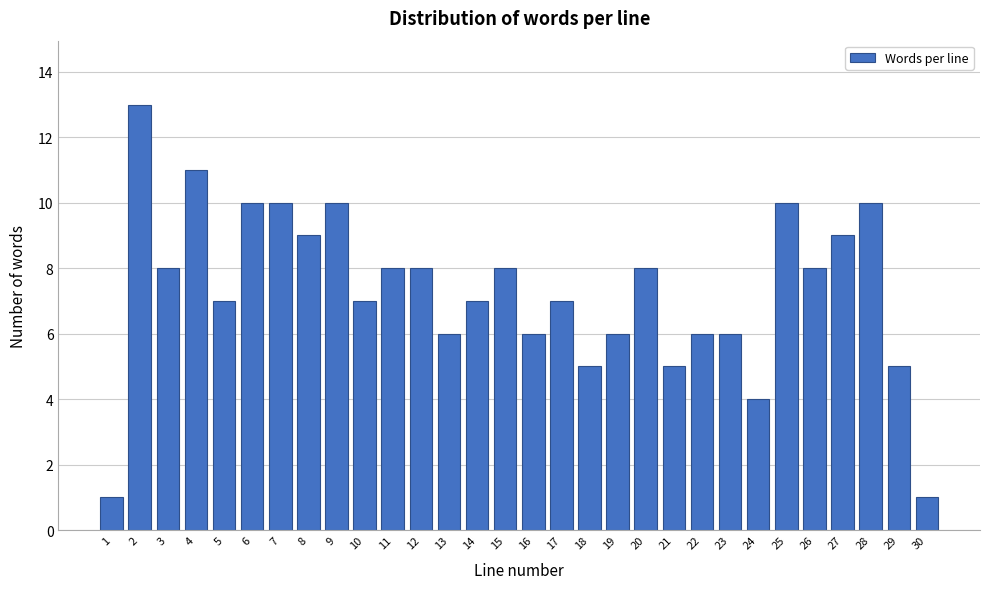

Reading left to right, list all the values displayed in this chart.

1	13	8	11	7	10	10	9	10	7	8	8	6	7	8	6	7	5	6	8	5	6	6	4	10	8	9	10	5	1